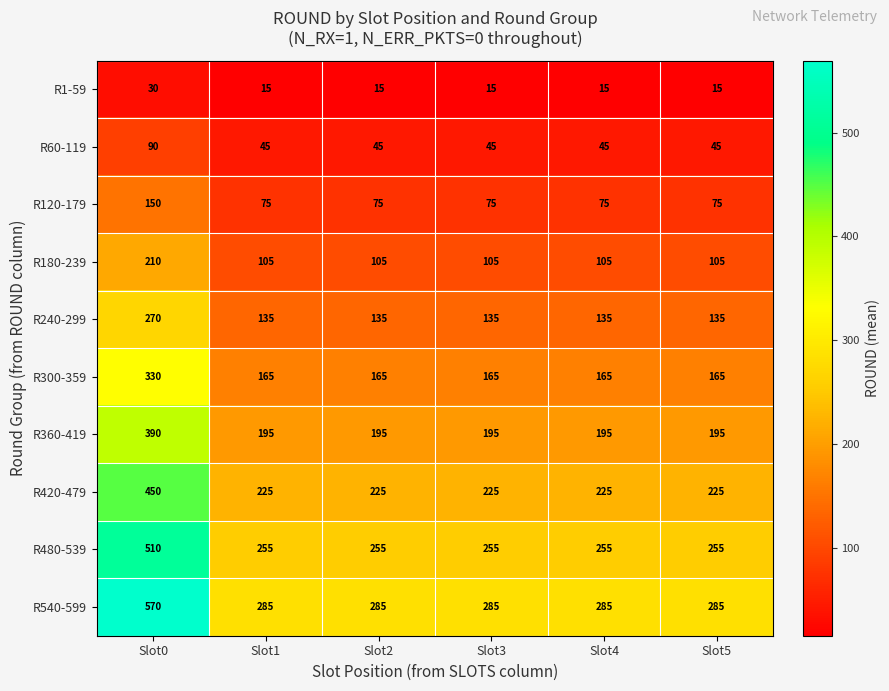

Count the number of categories in the chart.

6